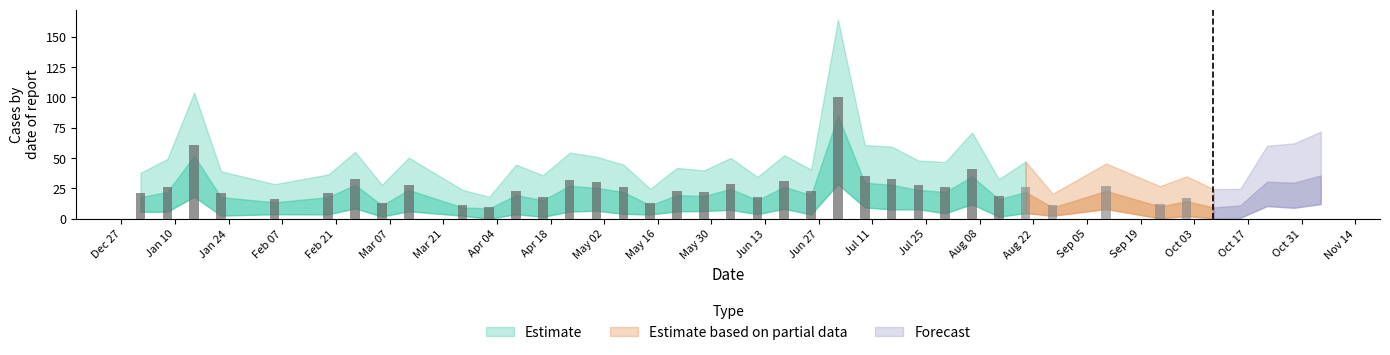

Rank the categories by value from highest to lowest.

2017-07-02, 2017-01-15, 2017-11-05, 2017-08-06, 2017-10-22, 2017-07-09, 2017-10-29, 2017-02-26, 2017-07-16, 2017-04-23, 2017-06-18, 2017-04-30, 2017-06-04, 2017-03-12, 2017-07-23, 2017-09-10, 2017-01-08, 2017-05-07, 2017-07-30, 2017-08-20, 2017-04-09, 2017-05-21, 2017-06-25, 2017-05-28, 2017-01-01, 2017-01-22, 2017-02-19, 2017-08-13, 2017-04-16, 2017-06-11, 2017-10-01, 2017-02-05, 2017-03-05, 2017-05-14, 2017-10-15, 2017-09-24, 2017-03-26, 2017-08-27, 2017-10-08, 2017-04-02